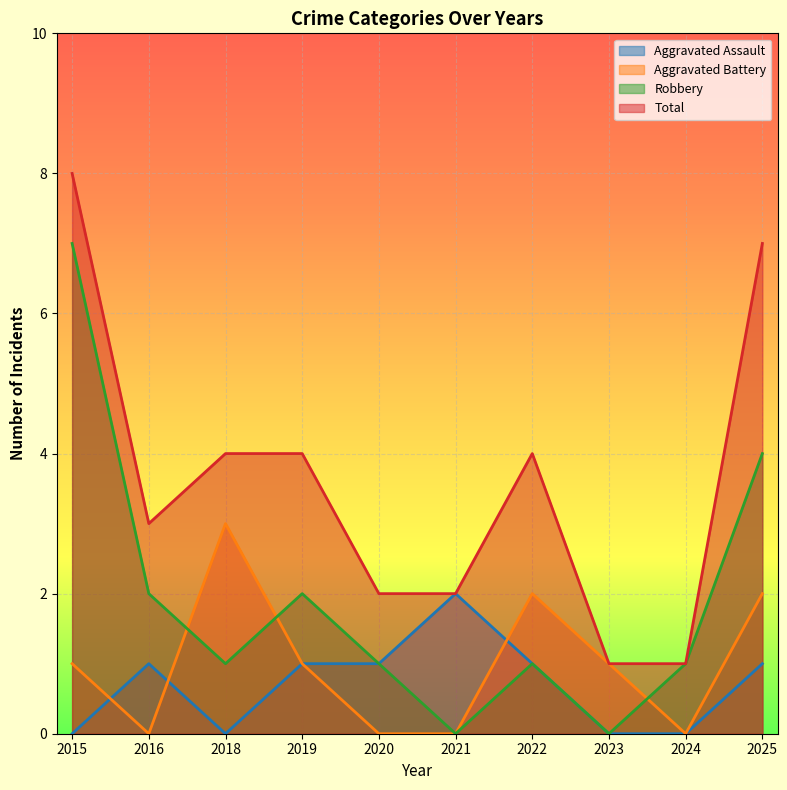

How many intersections are there between Aggravated Battery and Aggravated Assault?

3